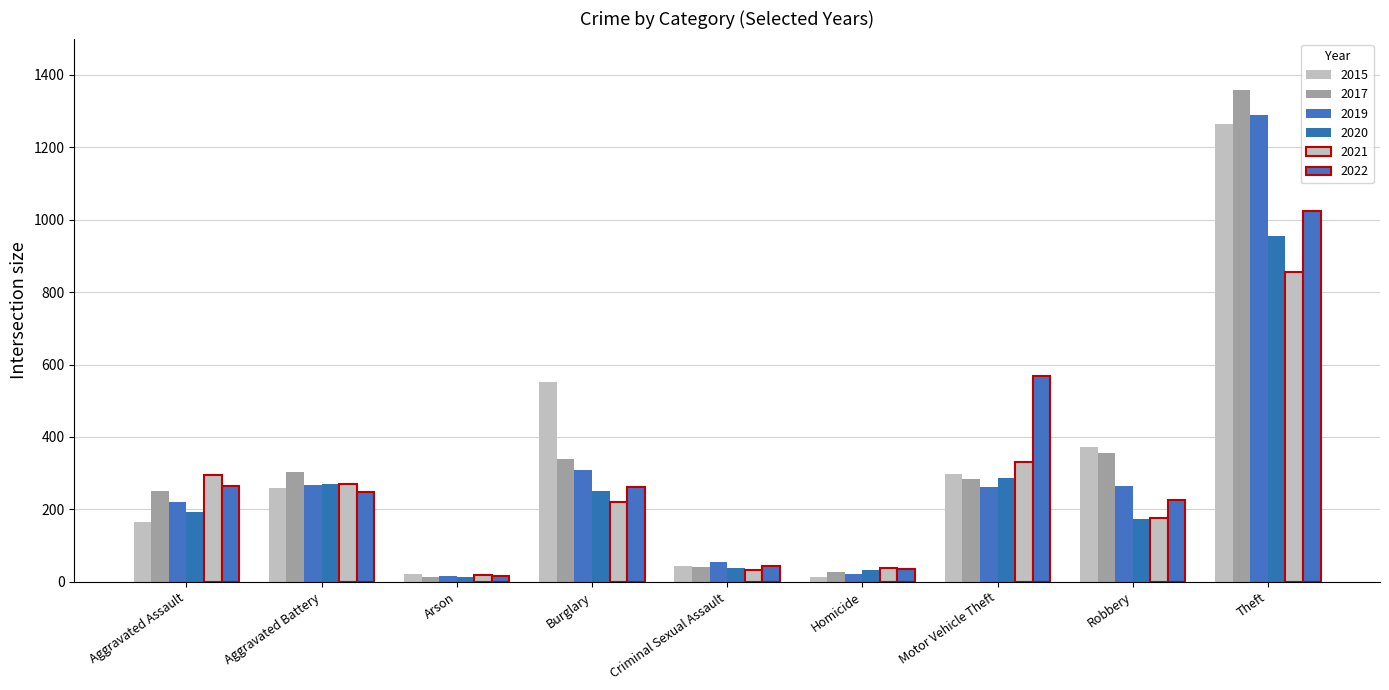

List the series in order of their peak value, highest first.

2017, 2019, 2015, 2022, 2020, 2021